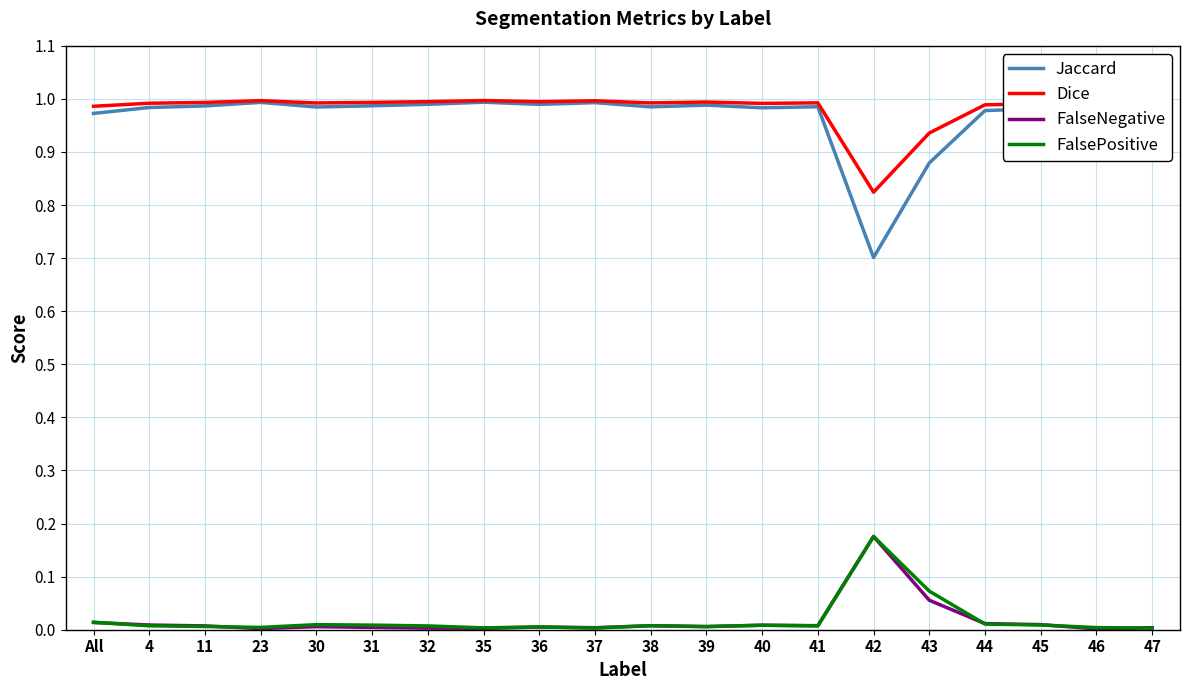

What position from the left is 42?

15